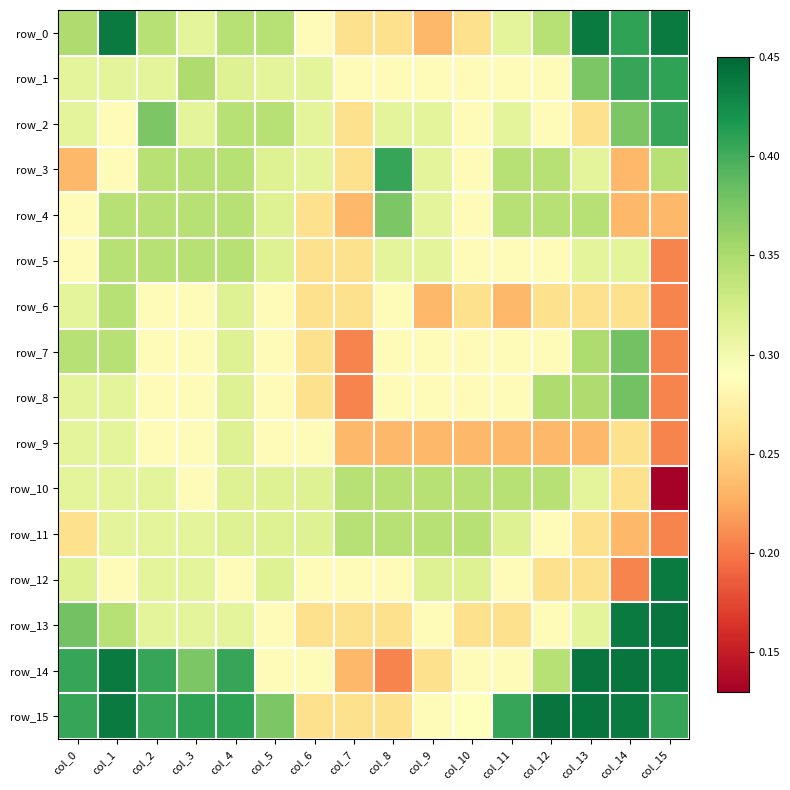

Reading left to right, extract all data points from this chart.

row_0: 0.3	0.4	0.3	0.3	0.3	0.3	0.3	0.3	0.3	0.2	0.3	0.3	0.3	0.4	0.4	0.4
row_1: 0.3	0.3	0.3	0.3	0.3	0.3	0.3	0.3	0.3	0.3	0.3	0.3	0.3	0.4	0.4	0.4
row_2: 0.3	0.3	0.4	0.3	0.3	0.3	0.3	0.3	0.3	0.3	0.3	0.3	0.3	0.3	0.4	0.4
row_3: 0.2	0.3	0.3	0.3	0.3	0.3	0.3	0.3	0.4	0.3	0.3	0.3	0.3	0.3	0.2	0.3
row_4: 0.3	0.3	0.3	0.3	0.3	0.3	0.3	0.2	0.4	0.3	0.3	0.3	0.3	0.3	0.2	0.2
row_5: 0.3	0.3	0.3	0.3	0.3	0.3	0.3	0.3	0.3	0.3	0.3	0.3	0.3	0.3	0.3	0.2
row_6: 0.3	0.3	0.3	0.3	0.3	0.3	0.3	0.3	0.3	0.2	0.3	0.2	0.3	0.3	0.3	0.2
row_7: 0.3	0.3	0.3	0.3	0.3	0.3	0.3	0.2	0.3	0.3	0.3	0.3	0.3	0.3	0.4	0.2
row_8: 0.3	0.3	0.3	0.3	0.3	0.3	0.3	0.2	0.3	0.3	0.3	0.3	0.3	0.3	0.4	0.2
row_9: 0.3	0.3	0.3	0.3	0.3	0.3	0.3	0.2	0.2	0.2	0.2	0.2	0.2	0.2	0.3	0.2
row_10: 0.3	0.3	0.3	0.3	0.3	0.3	0.3	0.3	0.3	0.3	0.3	0.3	0.3	0.3	0.3	0.1
row_11: 0.3	0.3	0.3	0.3	0.3	0.3	0.3	0.3	0.3	0.3	0.3	0.3	0.3	0.3	0.2	0.2
row_12: 0.3	0.3	0.3	0.3	0.3	0.3	0.3	0.3	0.3	0.3	0.3	0.3	0.3	0.3	0.2	0.4
row_13: 0.4	0.3	0.3	0.3	0.3	0.3	0.3	0.3	0.3	0.3	0.3	0.3	0.3	0.3	0.4	0.4
row_14: 0.4	0.4	0.4	0.4	0.4	0.3	0.3	0.2	0.2	0.3	0.3	0.3	0.3	0.4	0.4	0.4
row_15: 0.4	0.4	0.4	0.4	0.4	0.4	0.3	0.3	0.3	0.3	0.3	0.4	0.4	0.4	0.4	0.4